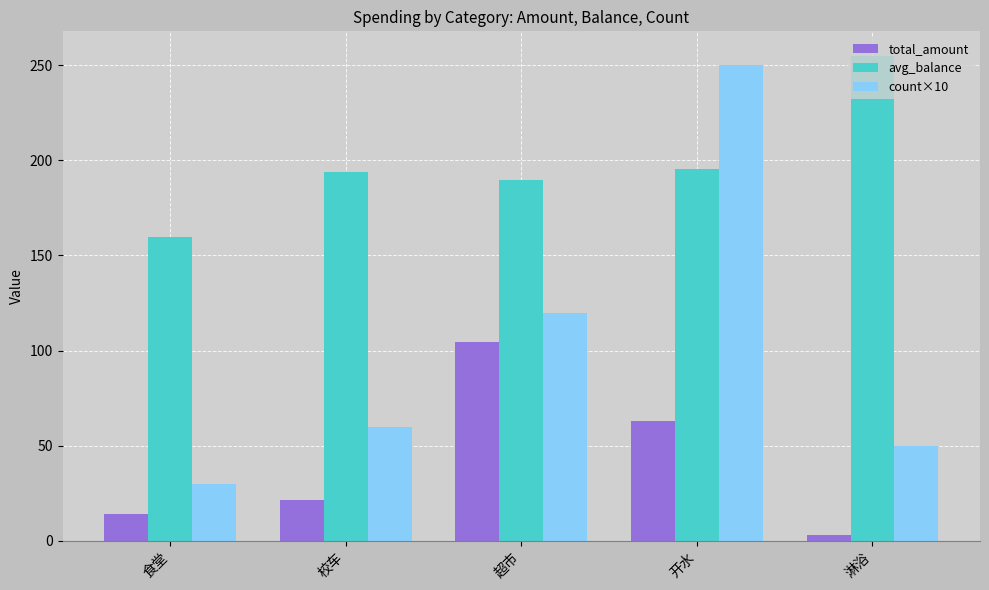

What is the total value across all series at 食堂?

204.0